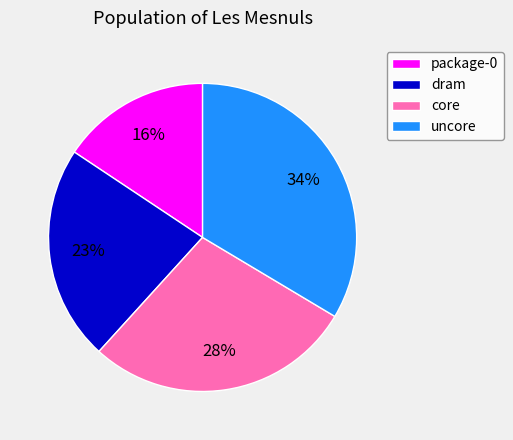

What percentage is the dram slice, to the nearest percent?

23%